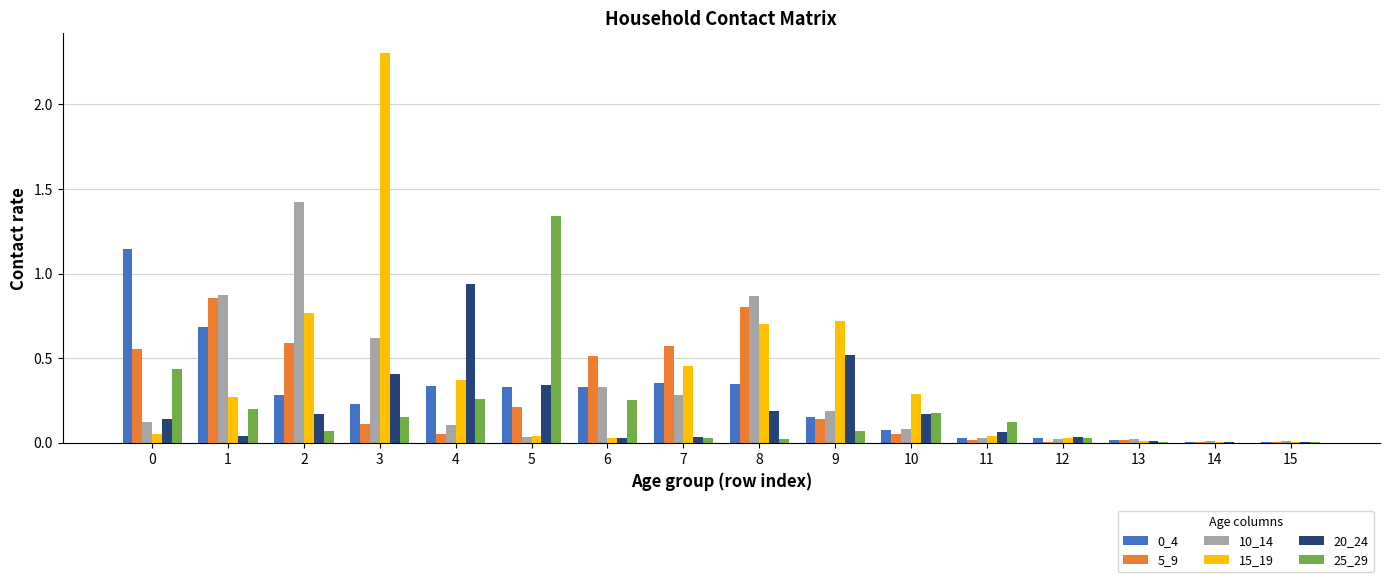

At which category is the sum across all series the highest?

3